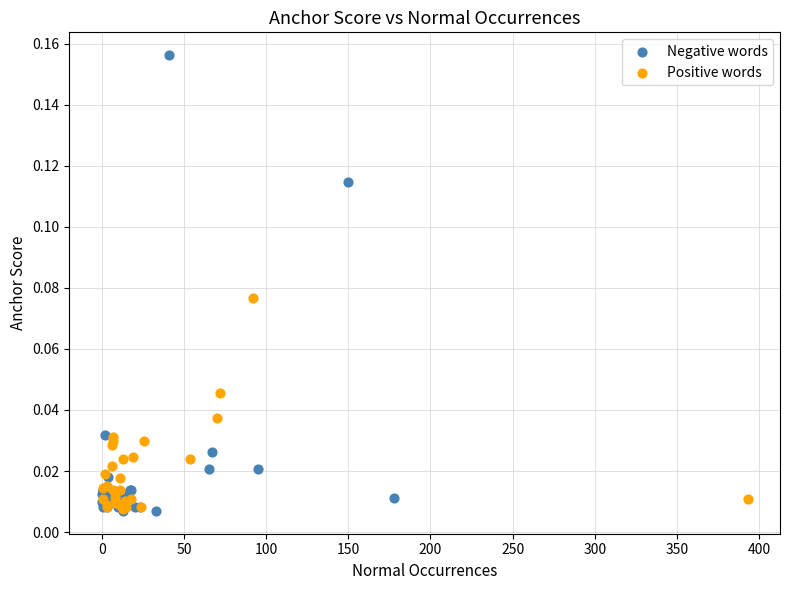

Which series reaches the maximum Y coordinate?

Negative words